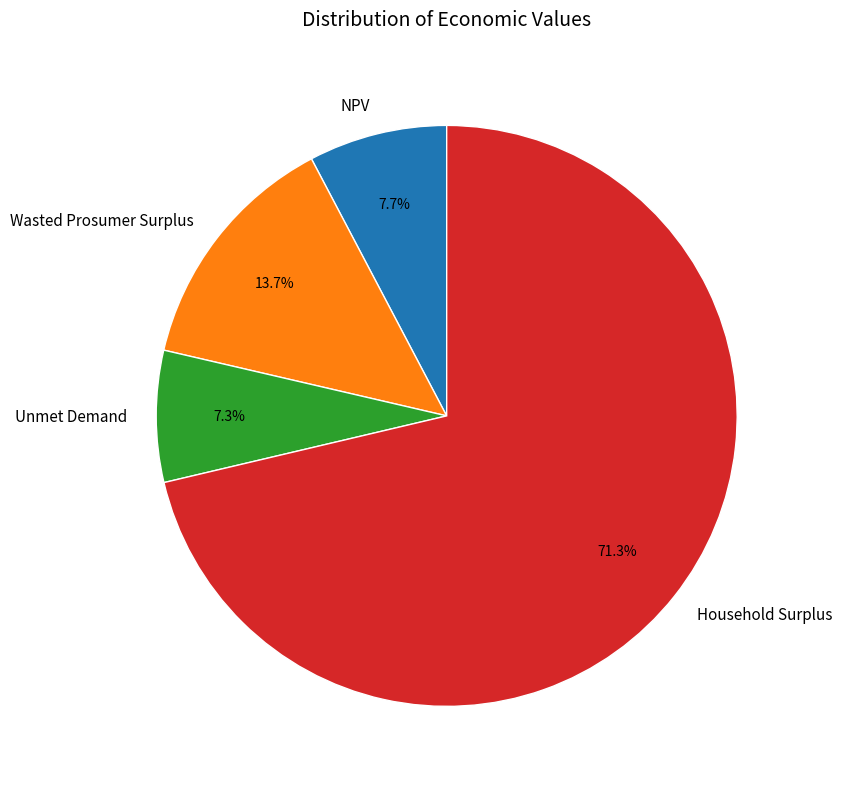

The Unmet Demand slice represents 1% of the pie. True or false?

False